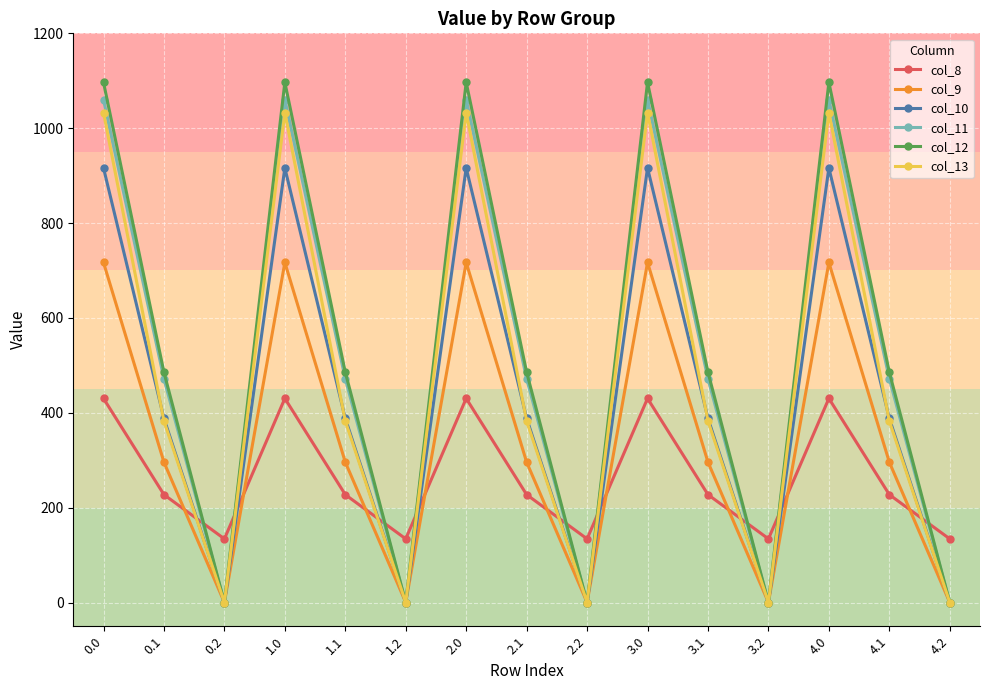

What is the label of the 11th point from the left?

3.1